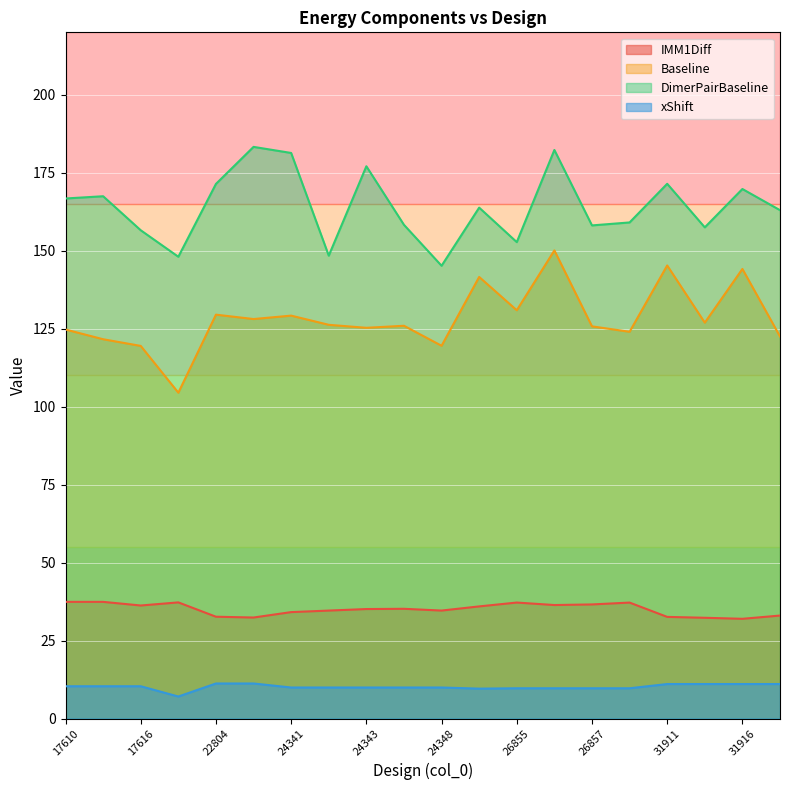

How many values in the xShift series are below 9?

1